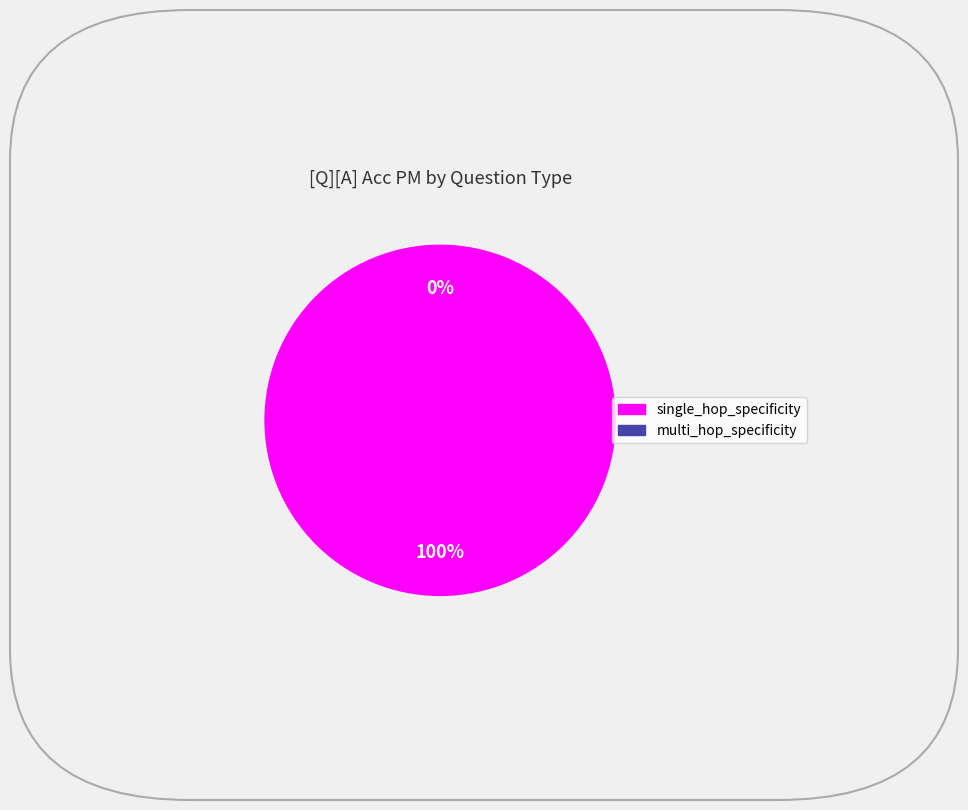

True or false: single_hop_specificity accounts for 100% of the total.

True